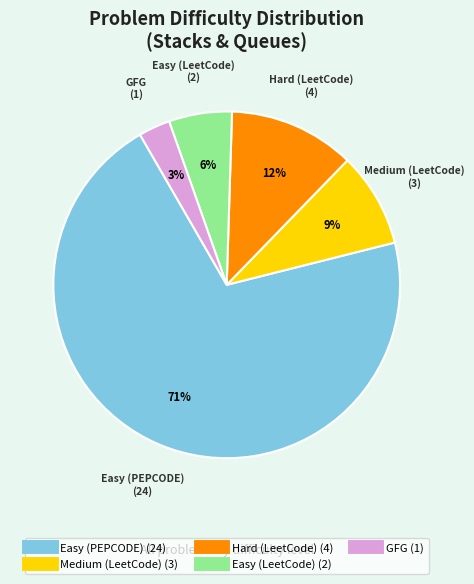

To the nearest percent, what is the average slice percentage?

20%